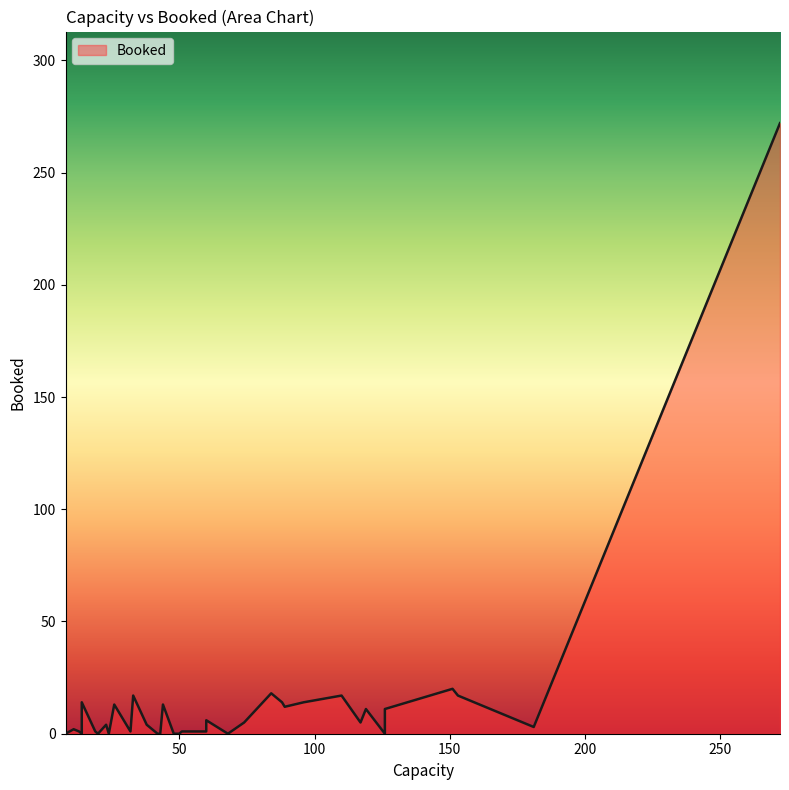

What is the average value?

12